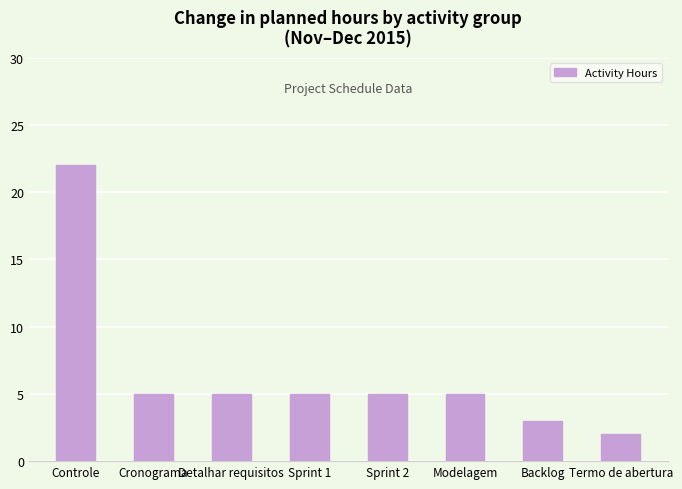

The value at Controle is 22. True or false?

True